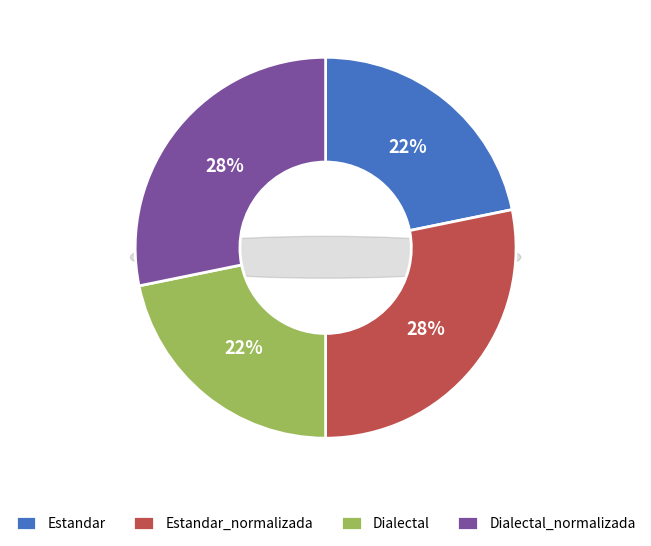

To the nearest percent, what percentage of the pie is Estandar_normalizada?

28%